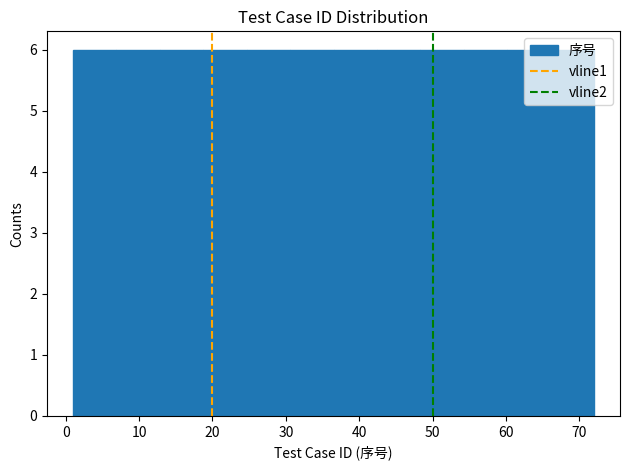

What is the height of the bar covering 54 to 60 on the x-axis? Neither the bar edges nor the heights are printed on the chart, so give them approximately, as read against the axes.

6